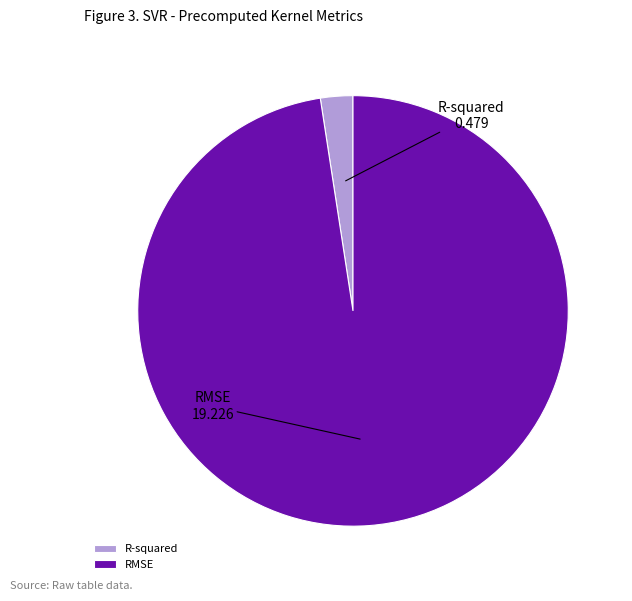

How many segments does this pie chart have?

2